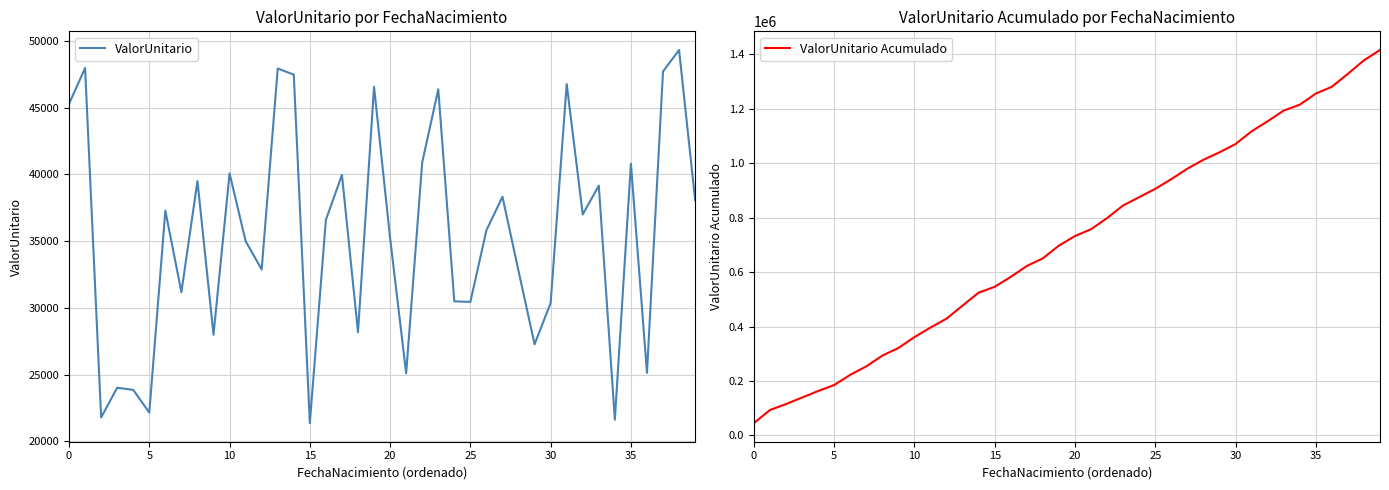

What is the difference between the ValorUnitario values at 33 and 9?

11177.8